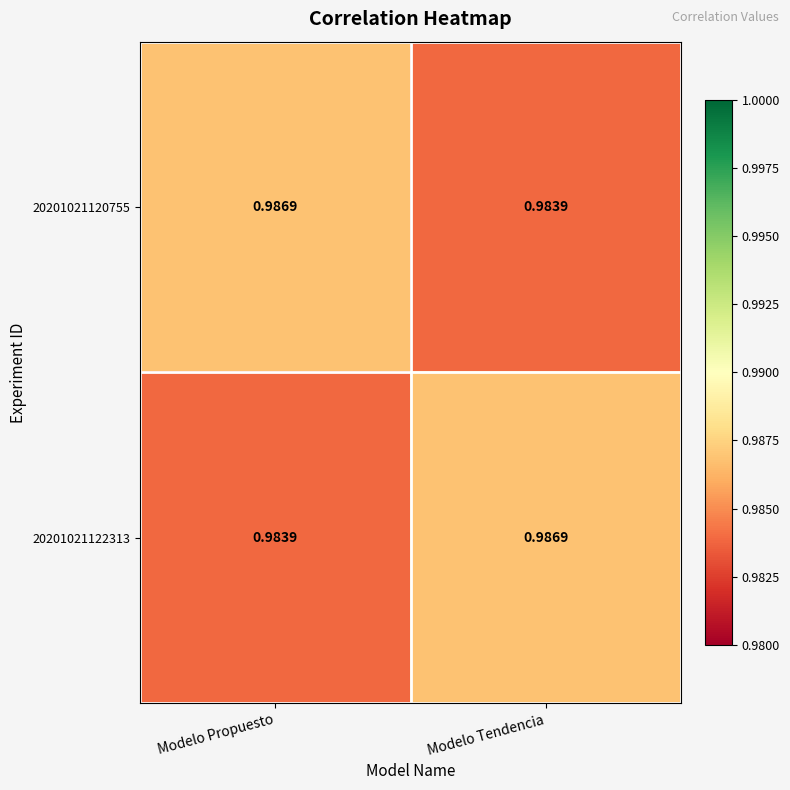

Is the value of 20201021122313 at Modelo Propuesto greater than the value of 20201021120755 at Modelo Propuesto?

No